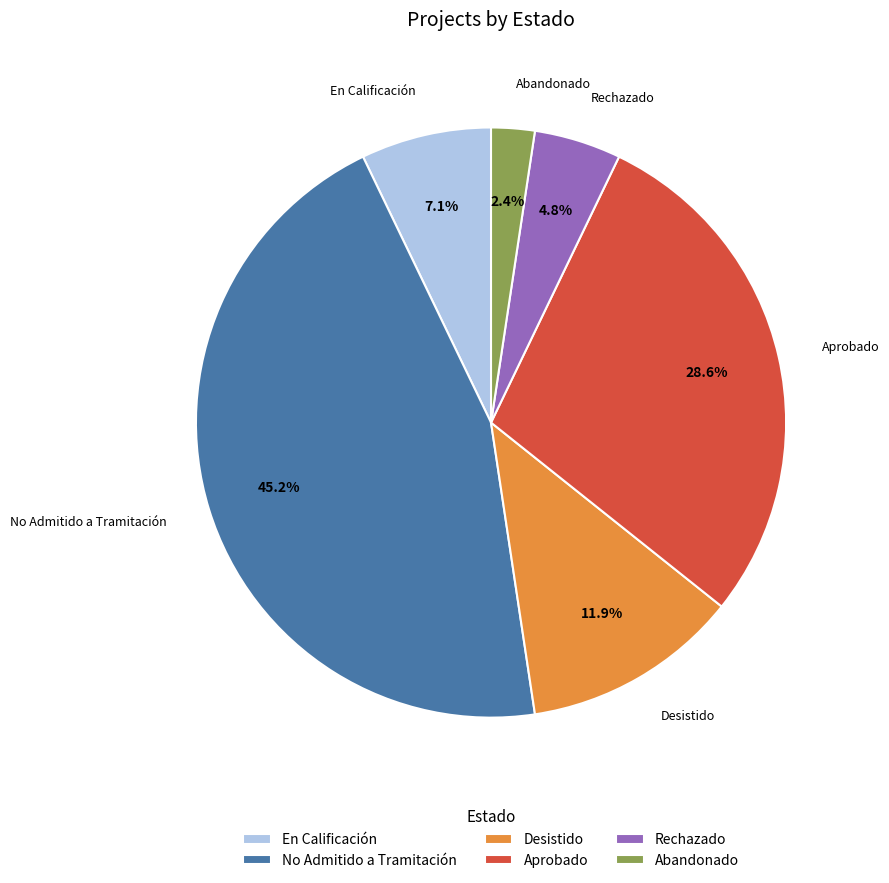

Which category has the smallest portion of the pie?

Abandonado